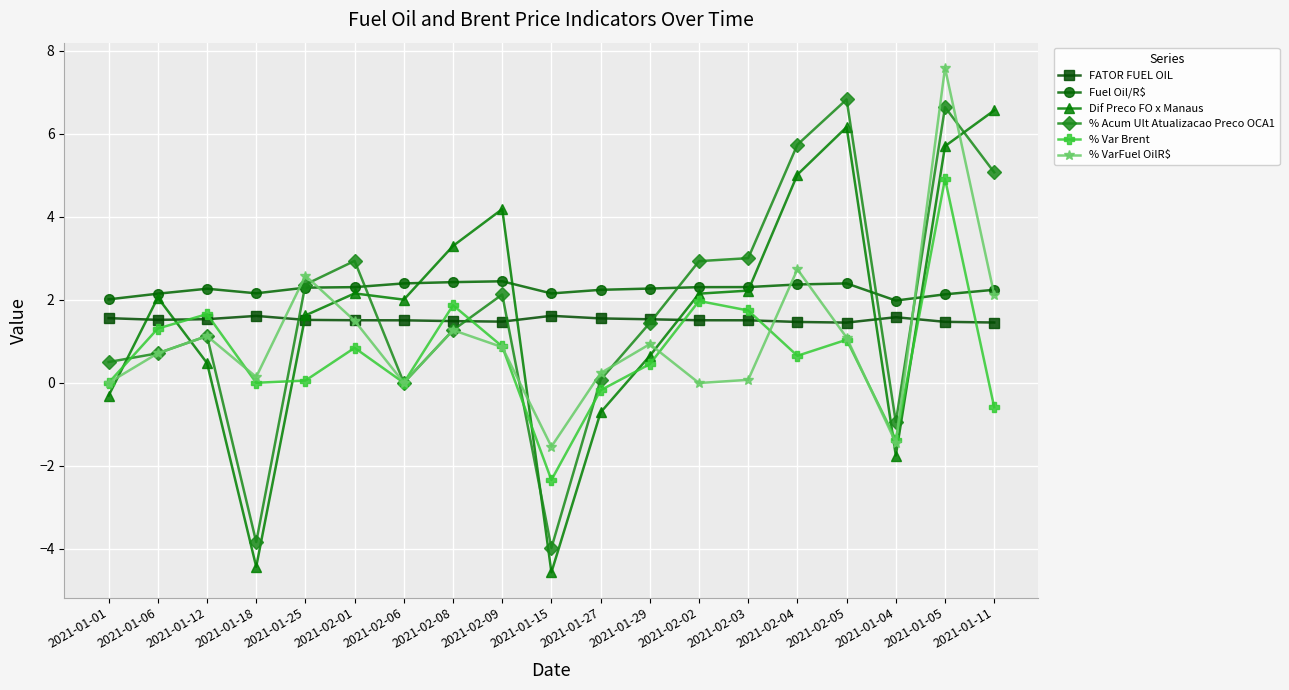

Between 2021-01-25 and 2021-02-01, which series saw the biggest shift?

% VarFuel OilR$